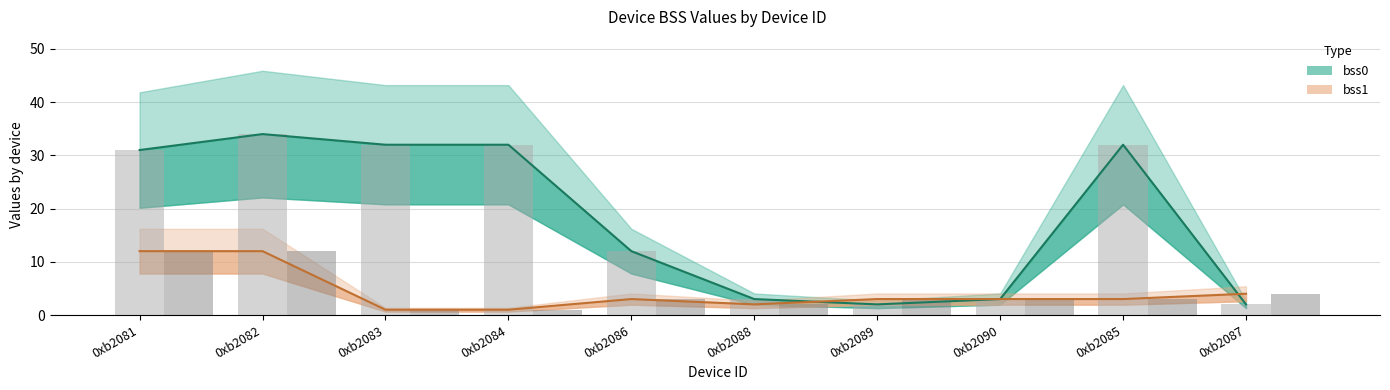

Which category has the highest value across all series?

0xb2082